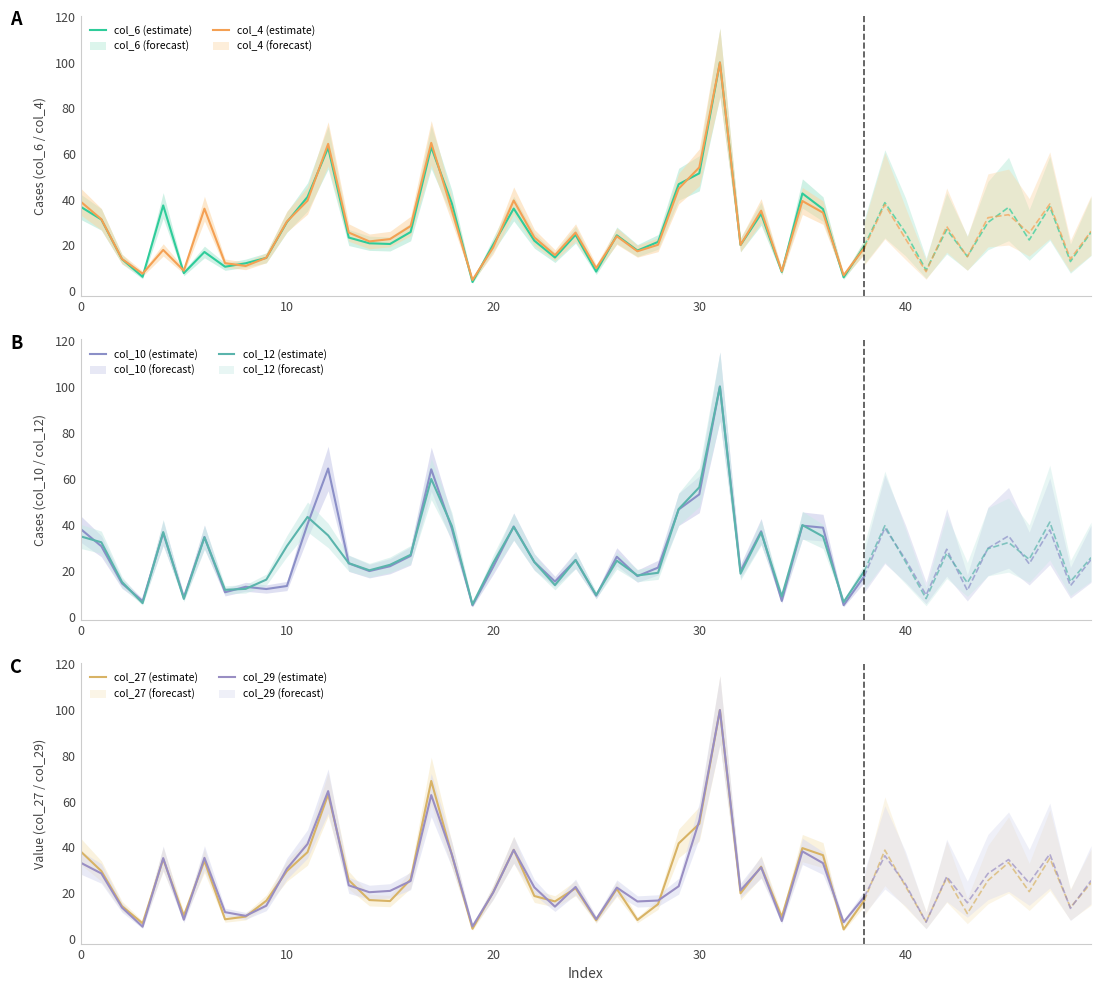

What is the maximum value for col_6 (estimate)?

100.0